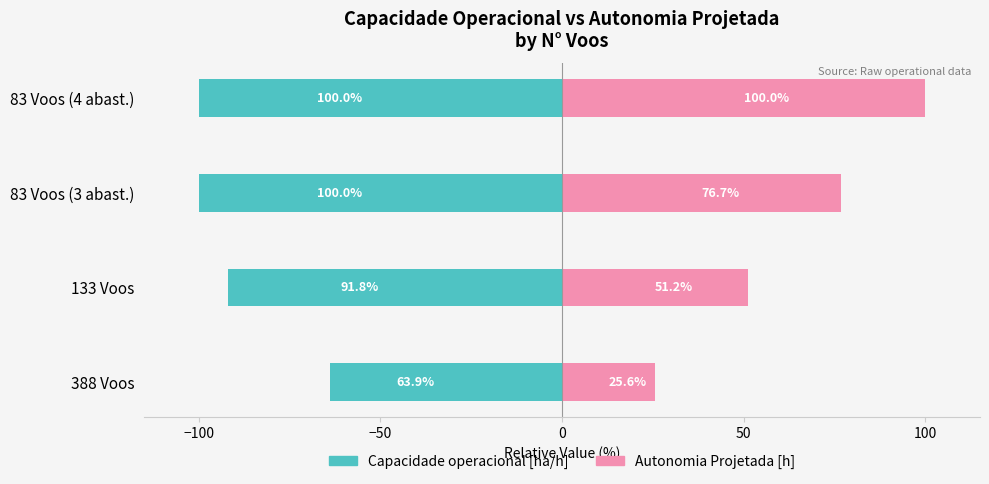

Is the value of Capacidade operacional [ha/h] at 83 Voos (4 abast.) greater than the value of Autonomia Projetada [h] at 388 Voos?

No